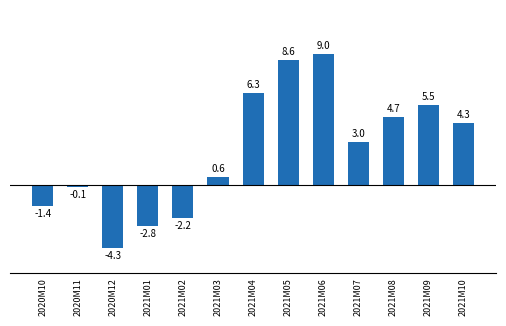

True or false: the data shows -3.1 at 2021M02.

False